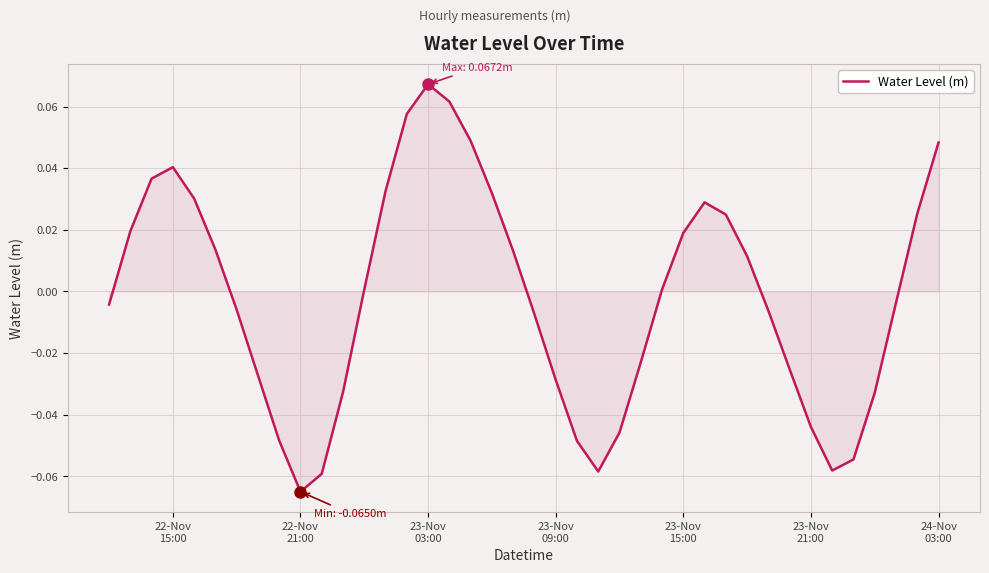

True or false: there are more than 1 points higher than both neighbors.

True